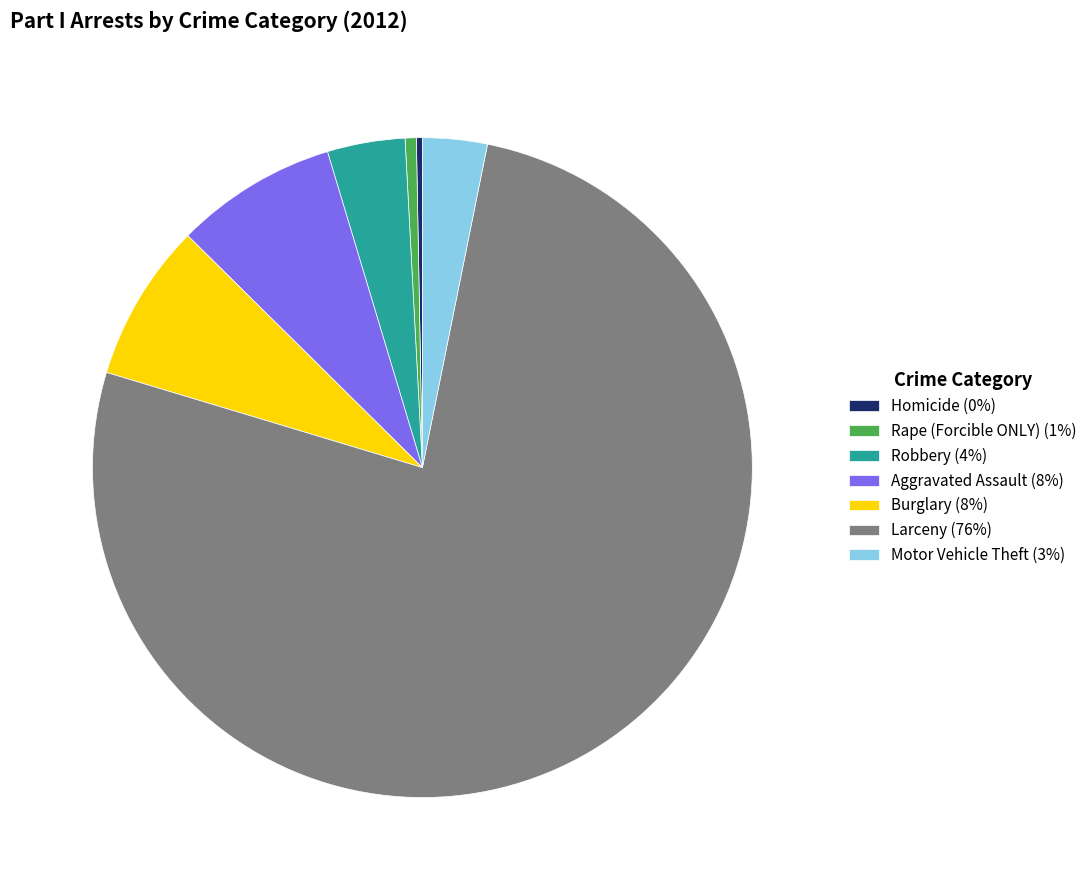

Does Rape (Forcible ONLY) (1%) account for over 50% of the chart?

No